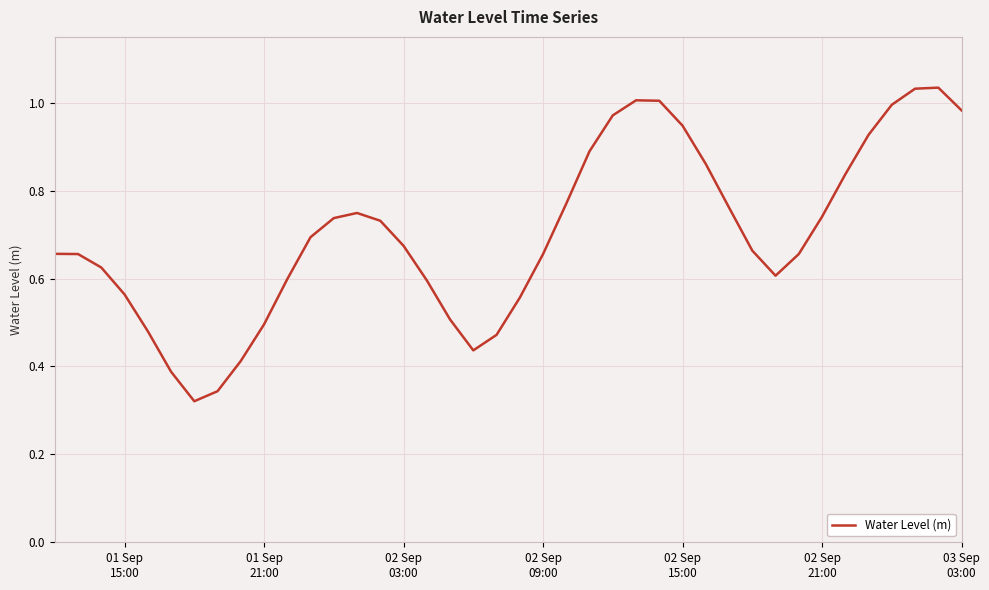

Is this an area chart (filled region under the line)?

No